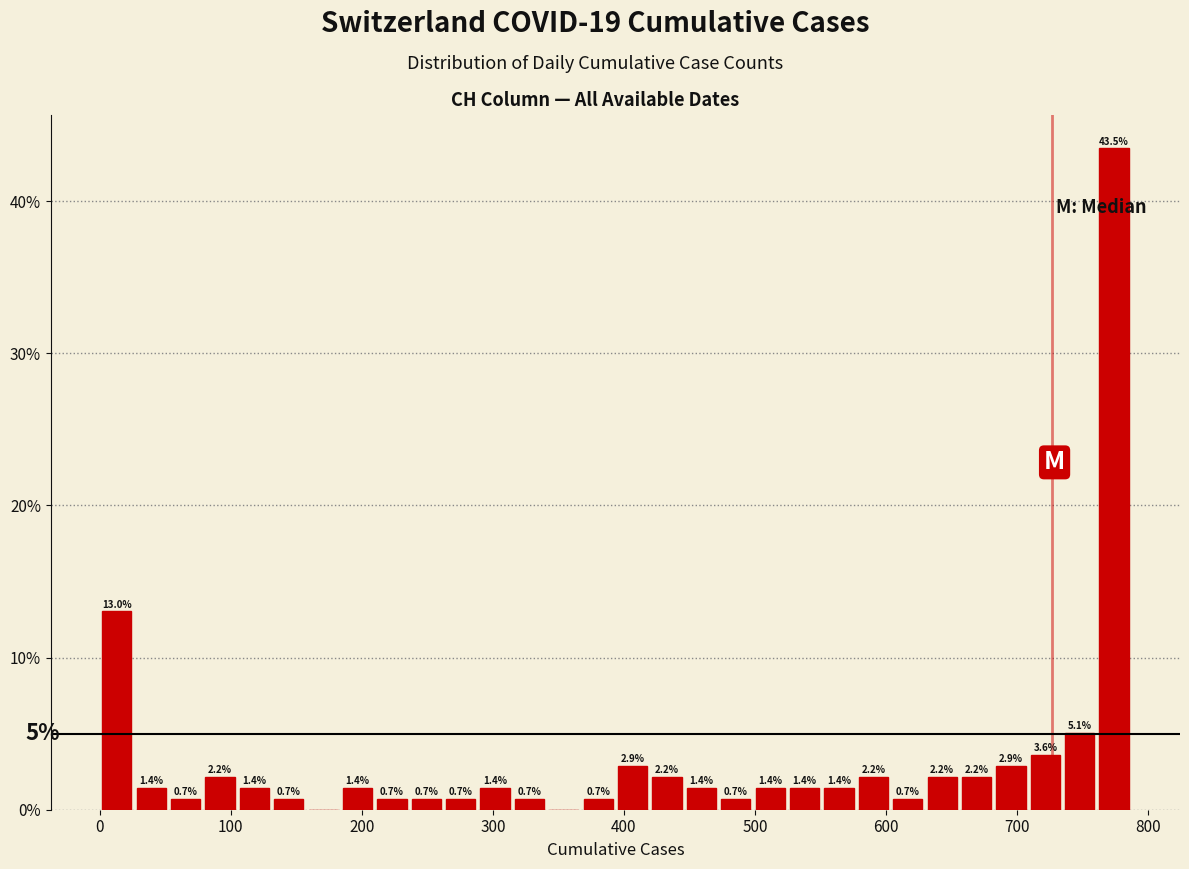

Read against the x-axis, roughly where is the centre of the tallest bar?

770